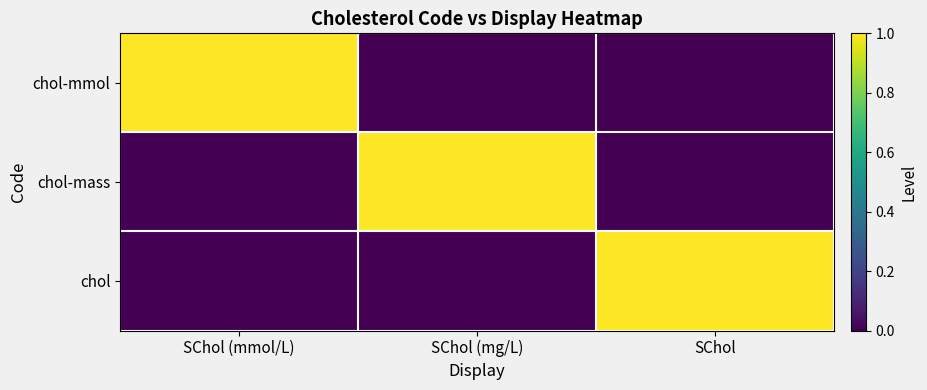

What is the total value across all series at SChol (mg/L)?

1